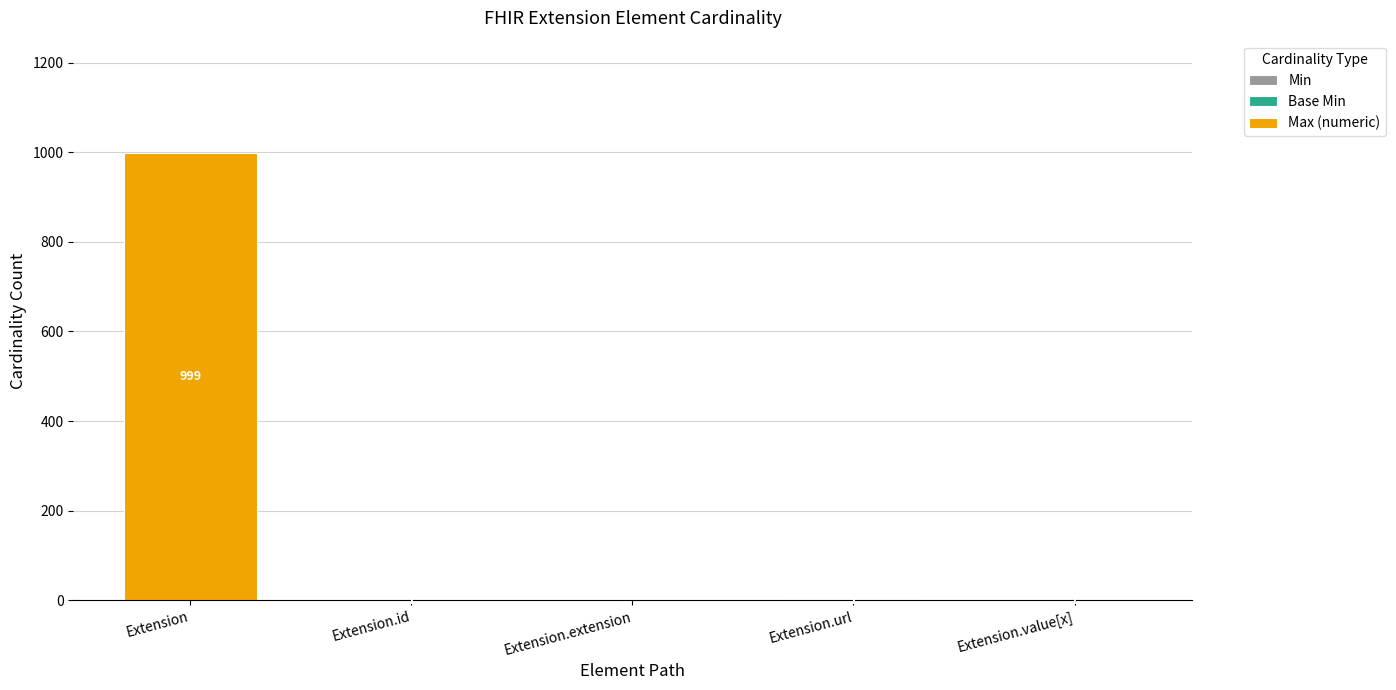

At which category is the sum across all series the highest?

Extension